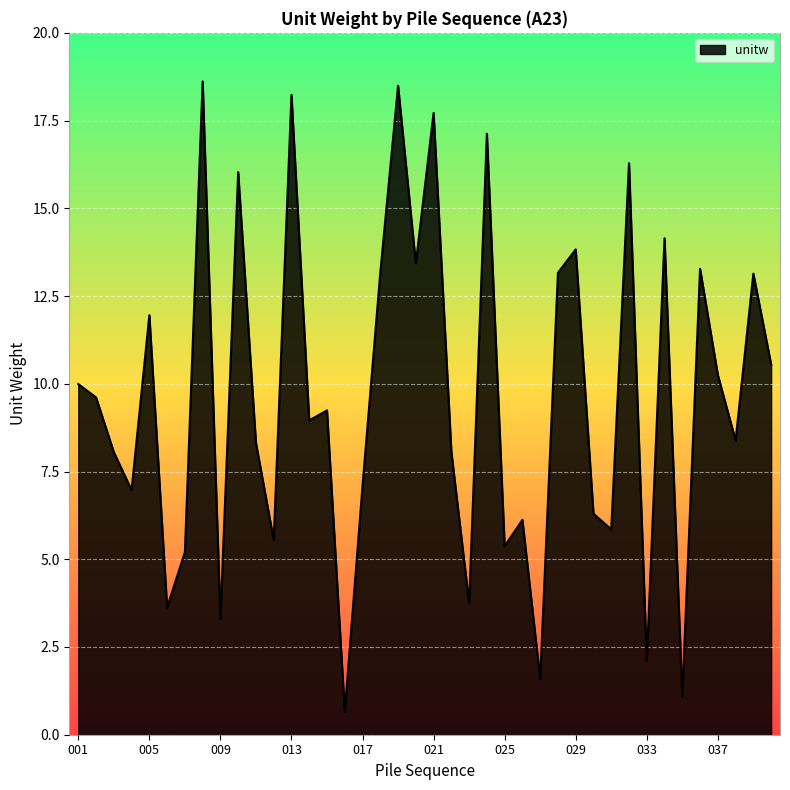

What is the minimum value shown in the chart?

0.7